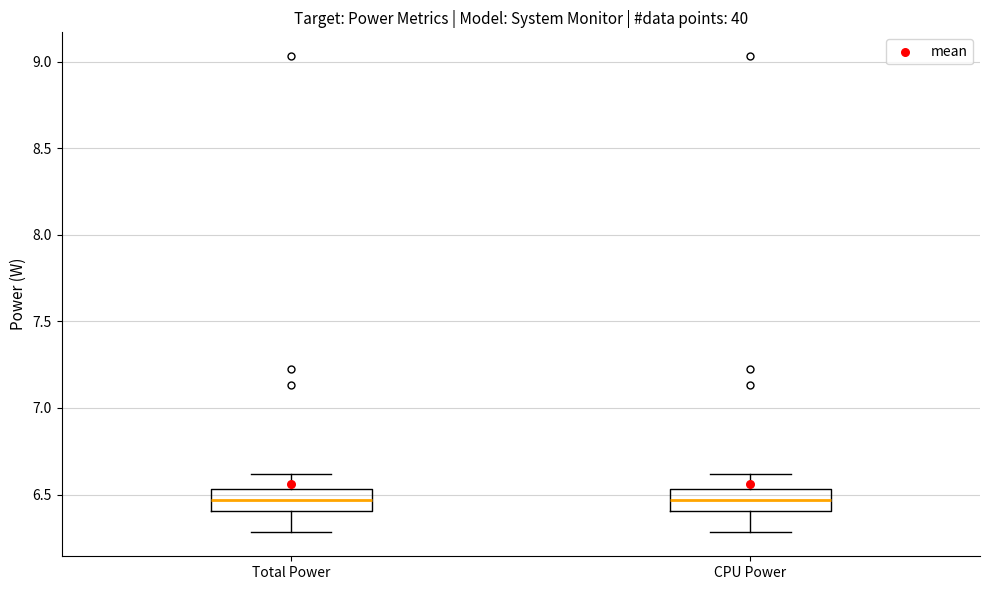

Reading left to right, read every box against the y-axis: the position of its median line, the range the box covers, and the ends of its whiskers. The values are not printed on the chart, so give them approximately, as read against the axis.

Total Power: median 6.45, box 6.40 to 6.55, whiskers 6.30 to 6.60
CPU Power: median 6.45, box 6.40 to 6.55, whiskers 6.30 to 6.60